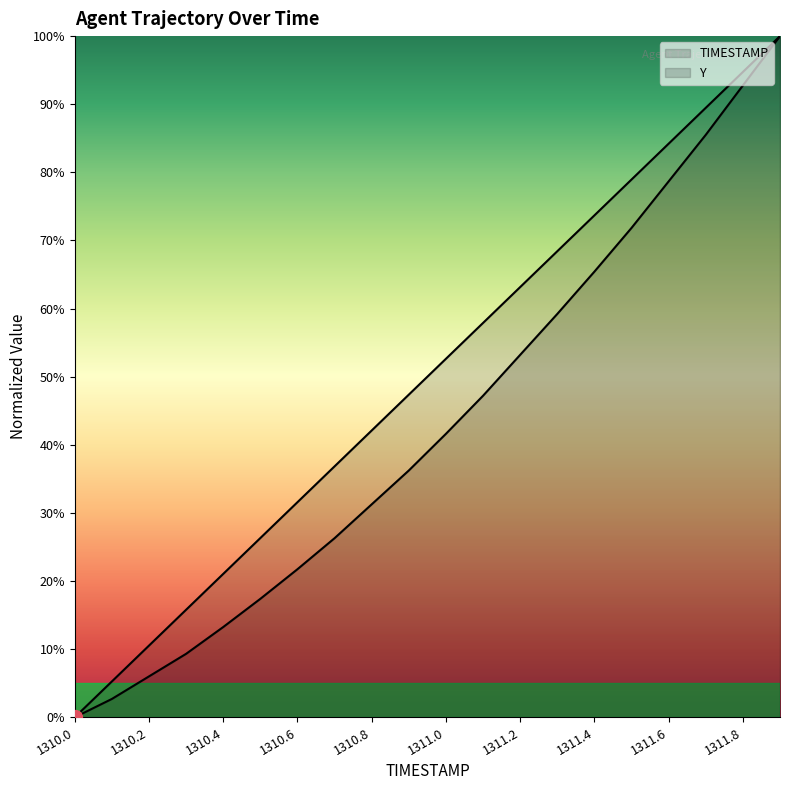

Count the number of categories in the chart.

20